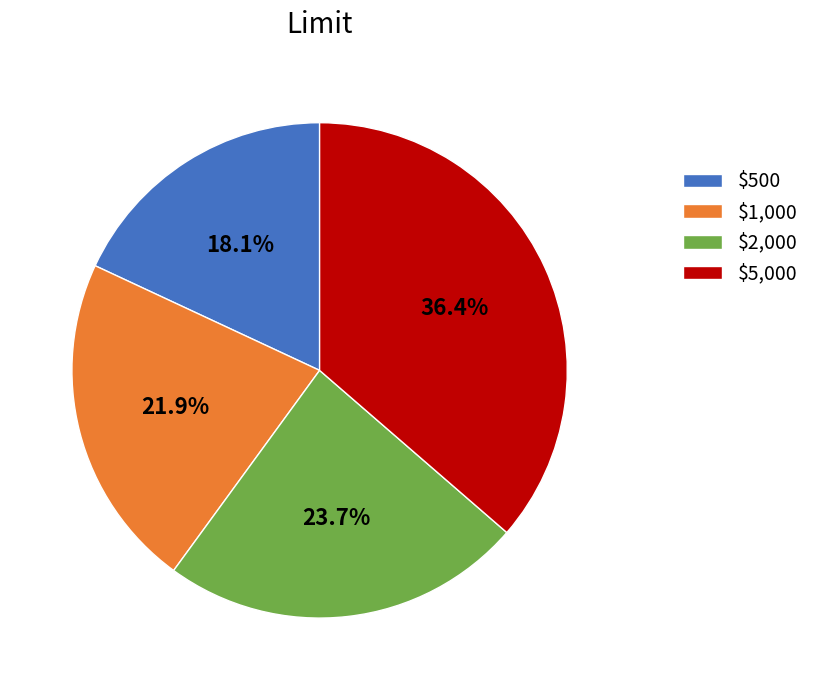

To the nearest percent, what is the combined percentage of $5,000 and $1,000?

58%